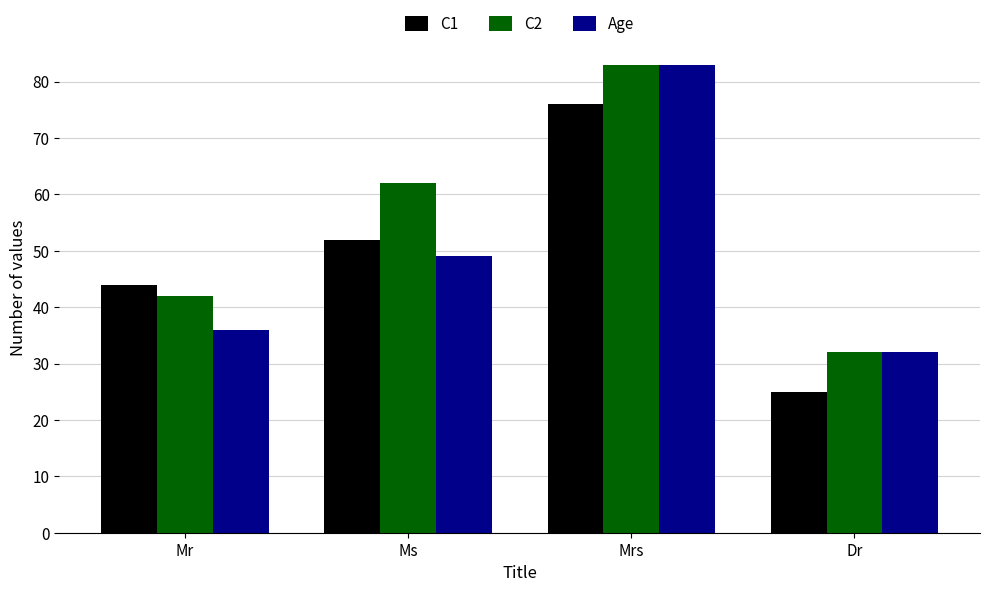

What is the minimum value for C2?

32